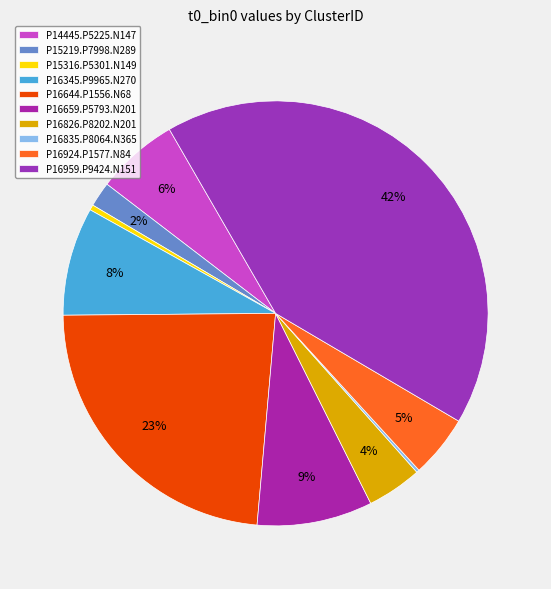

What percentage is the P16644.P1556.N68 slice, to the nearest percent?

23%